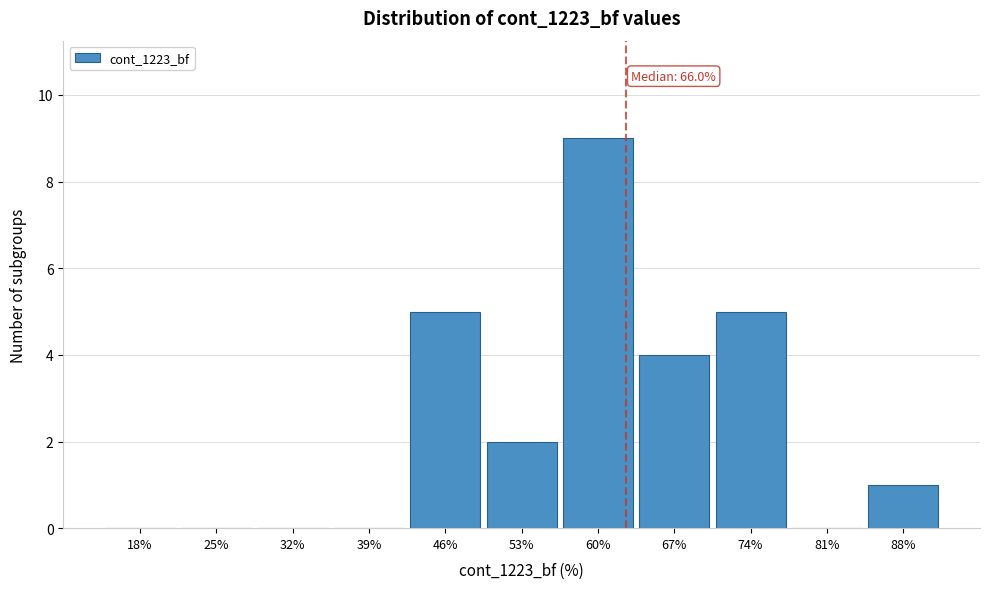

Reading left to right, what are all the values shown in this chart?

18%=0	25%=0	32%=0	39%=0	46%=5	53%=2	60%=9	67%=4	74%=5	81%=0	88%=1